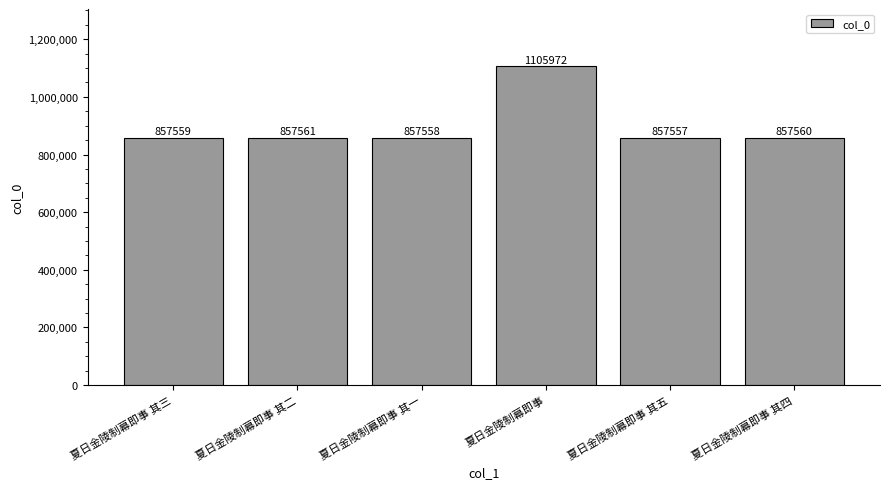

Does the chart contain any negative values?

No